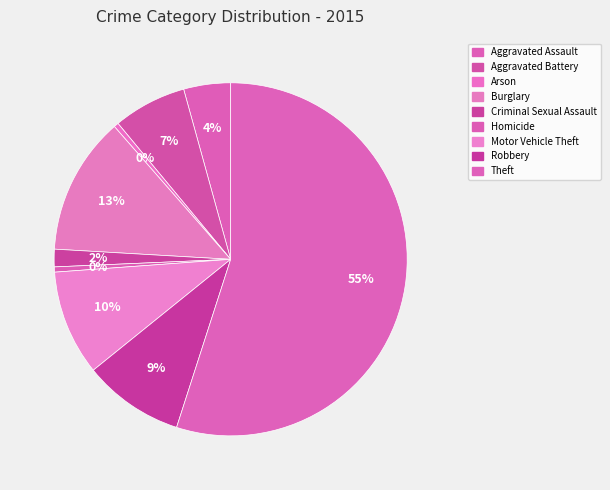

How many slices are in this pie chart?

9